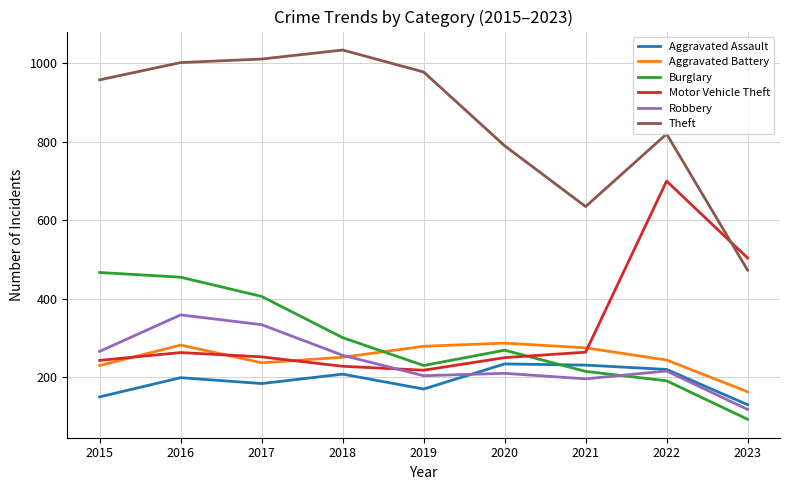

Between which two adjacent categories do Robbery and Motor Vehicle Theft first intersect?

2018 and 2019